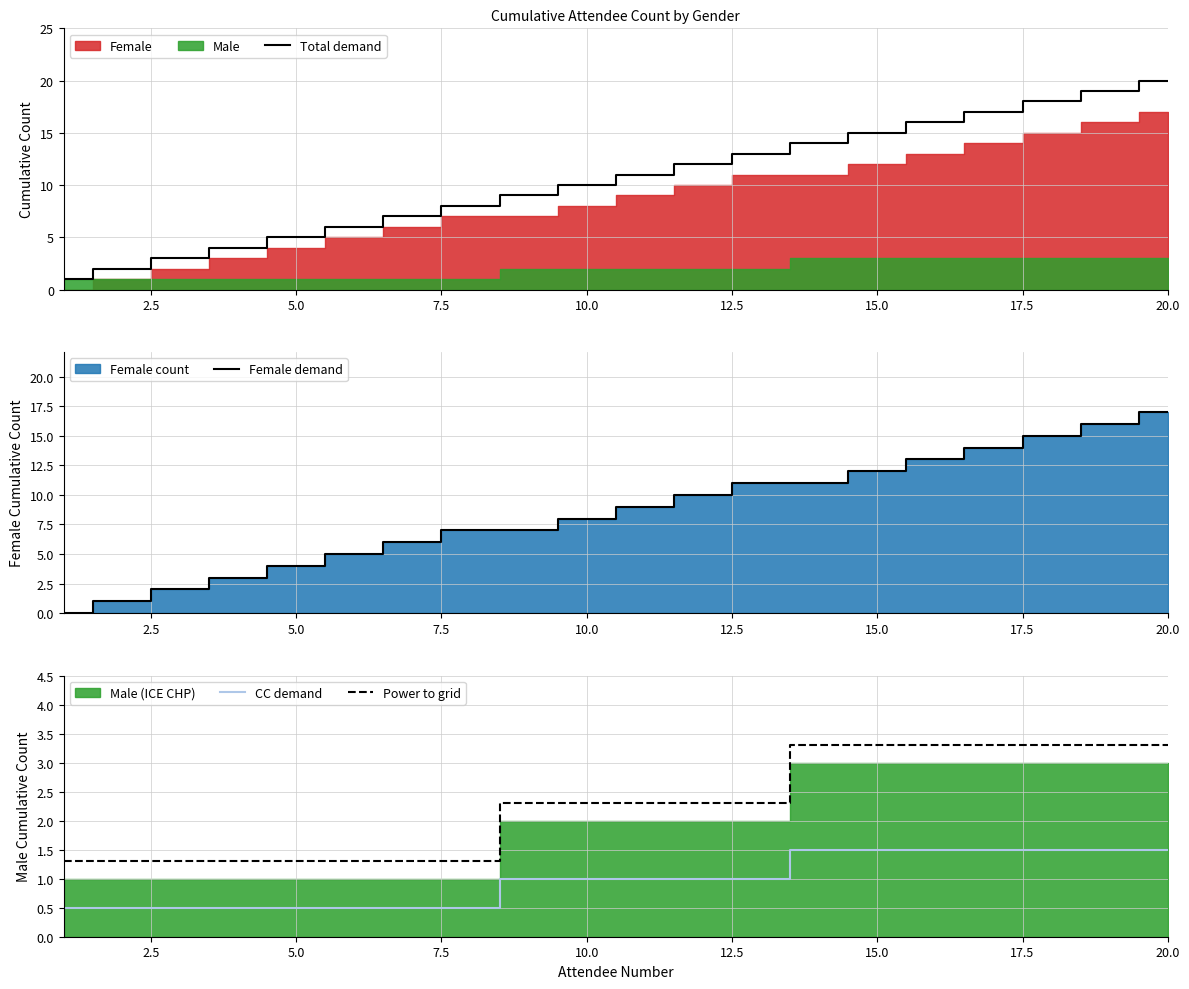

What is the highest value of the Power to grid series?

3.3